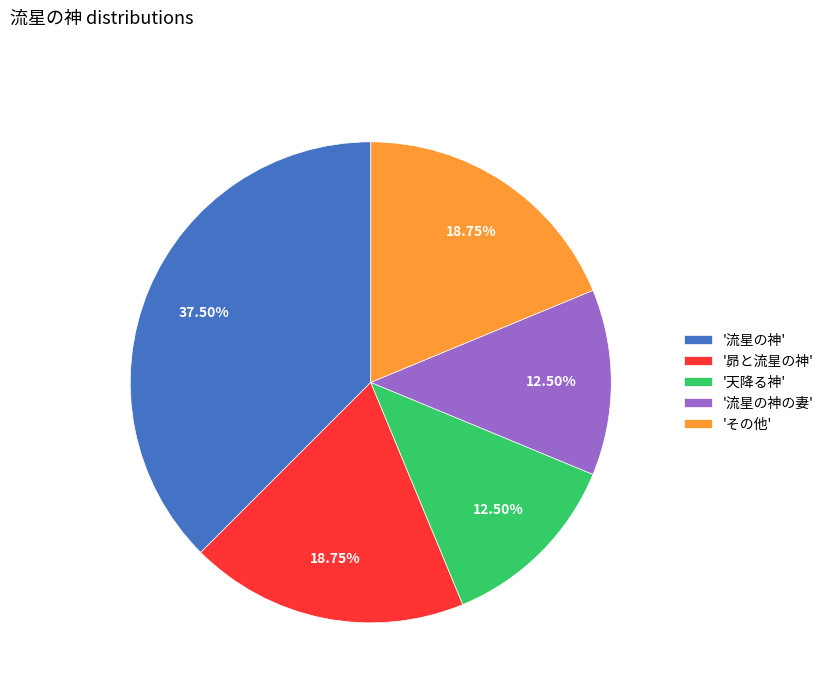

What is the ratio of the value at '流星の神の妻' to the value at '流星の神'?

0.3